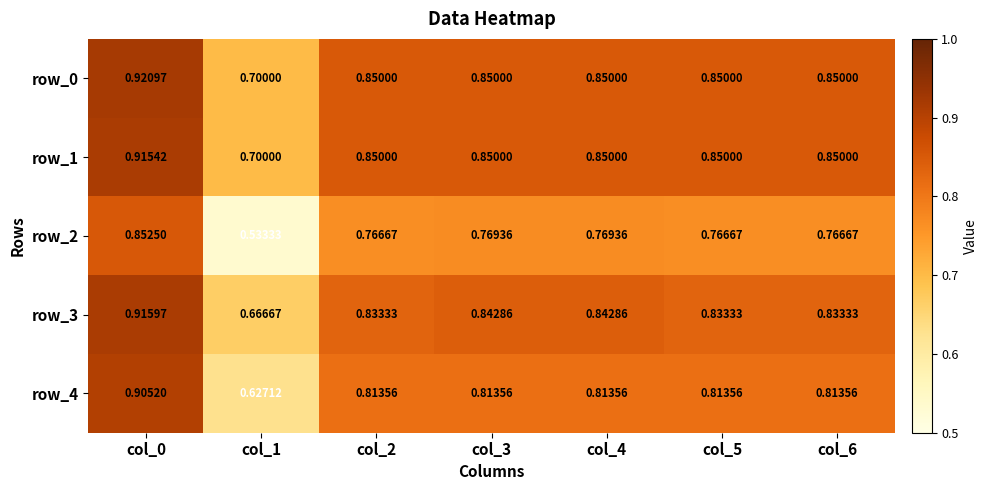

Reading right to left, list all the values displayed in this chart.

row_0: col_6=0.8	col_5=0.8	col_4=0.8	col_3=0.8	col_2=0.8	col_1=0.7	col_0=0.9
row_1: col_6=0.8	col_5=0.8	col_4=0.8	col_3=0.8	col_2=0.8	col_1=0.7	col_0=0.9
row_2: col_6=0.8	col_5=0.8	col_4=0.8	col_3=0.8	col_2=0.8	col_1=0.5	col_0=0.9
row_3: col_6=0.8	col_5=0.8	col_4=0.8	col_3=0.8	col_2=0.8	col_1=0.7	col_0=0.9
row_4: col_6=0.8	col_5=0.8	col_4=0.8	col_3=0.8	col_2=0.8	col_1=0.6	col_0=0.9